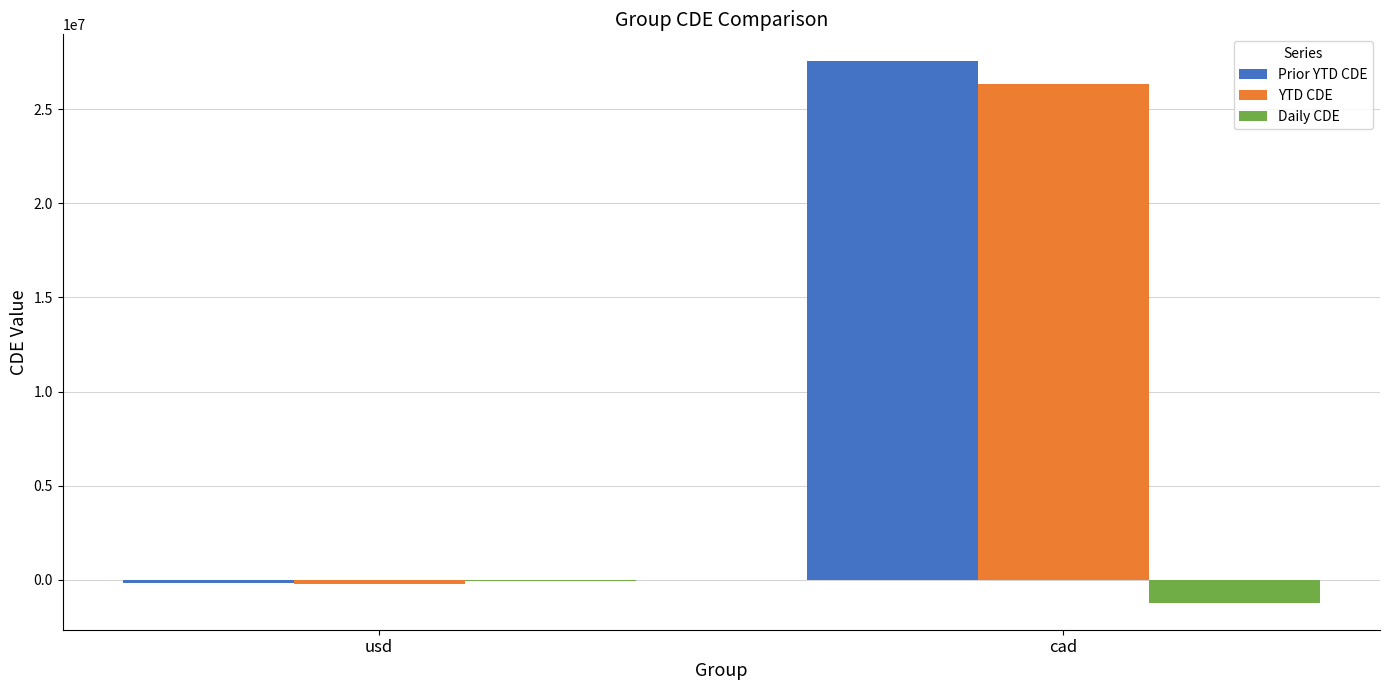

At which category is the sum across all series the highest?

cad